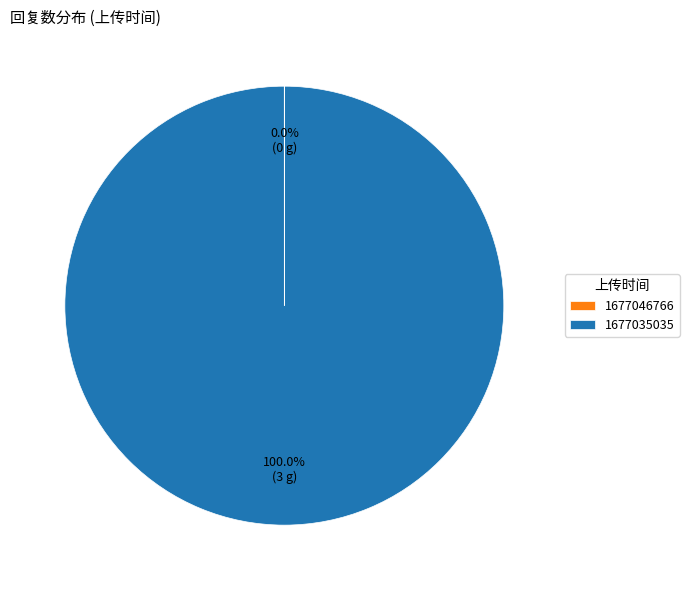

What is the largest slice in the pie chart?

1677035035